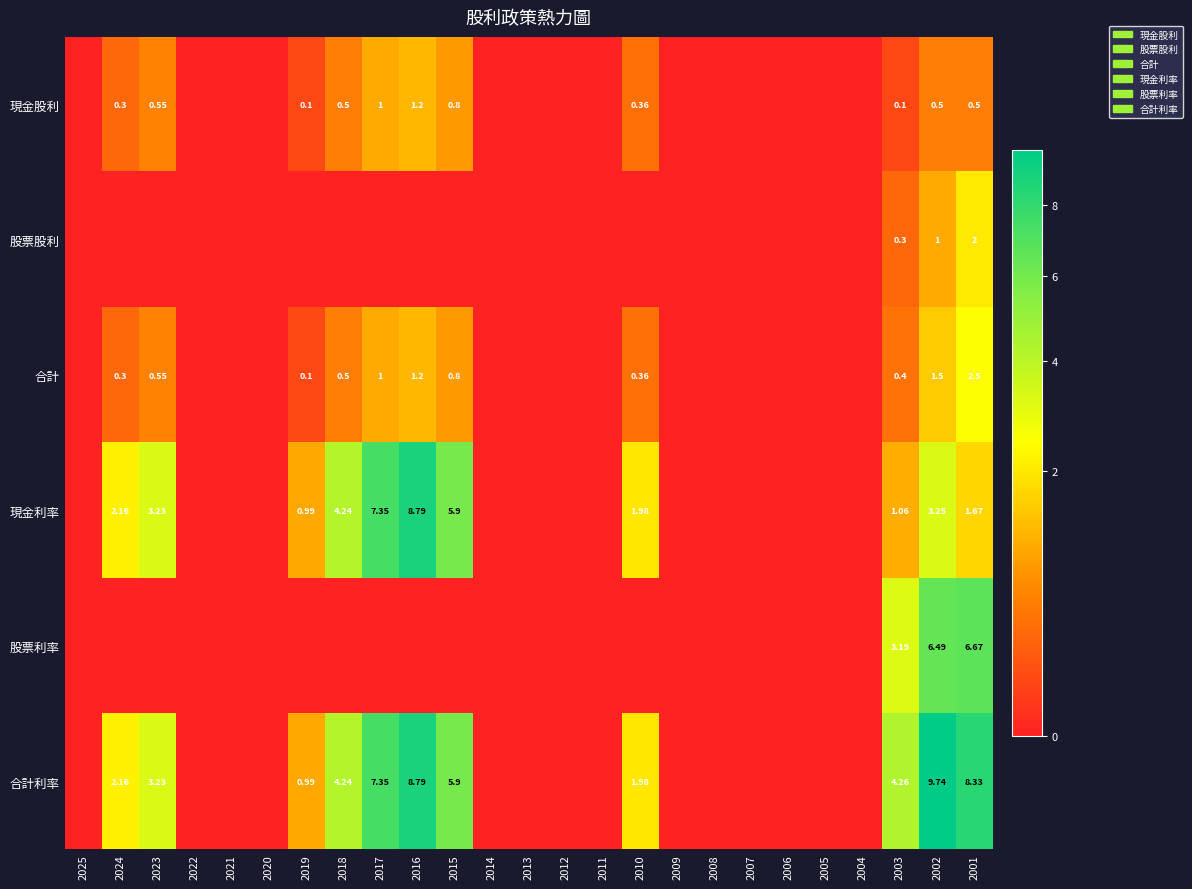

The 現金股利 series shows 1.0 at 2017. True or false?

True